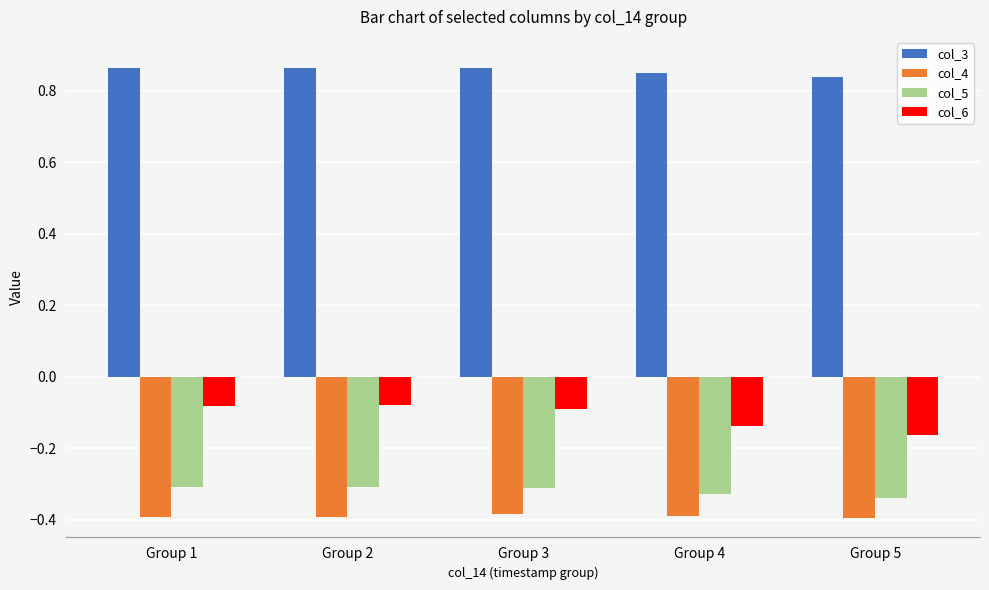

How many groups of bars are there?

5